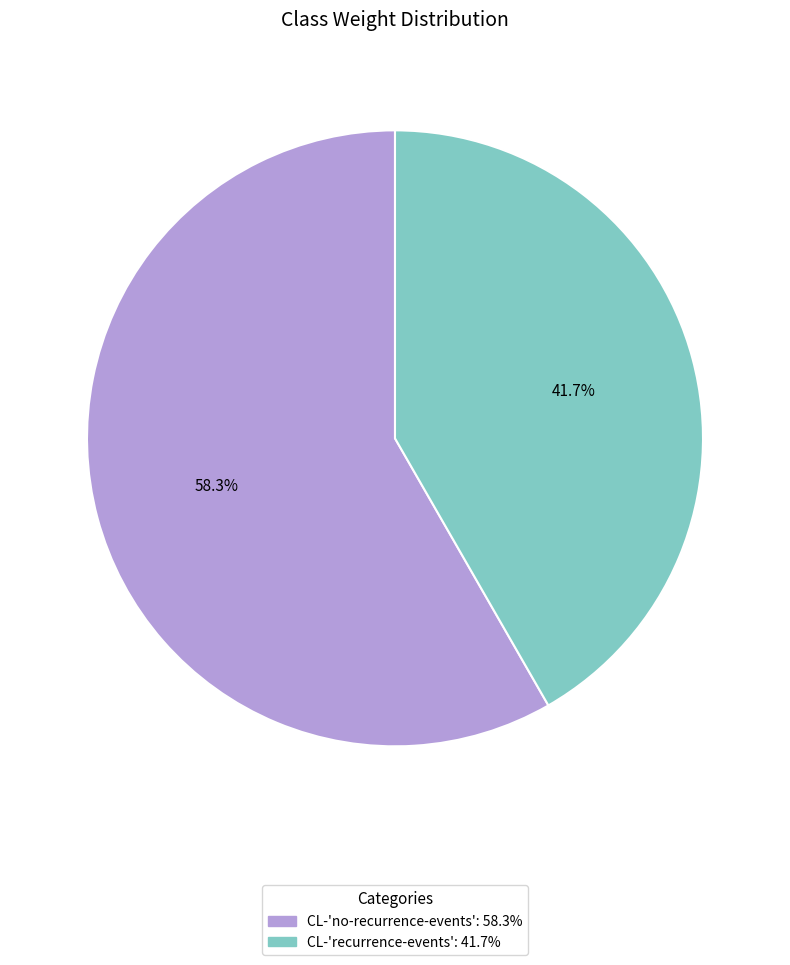

The CL-'recurrence-events' slice represents 42% of the pie. True or false?

True